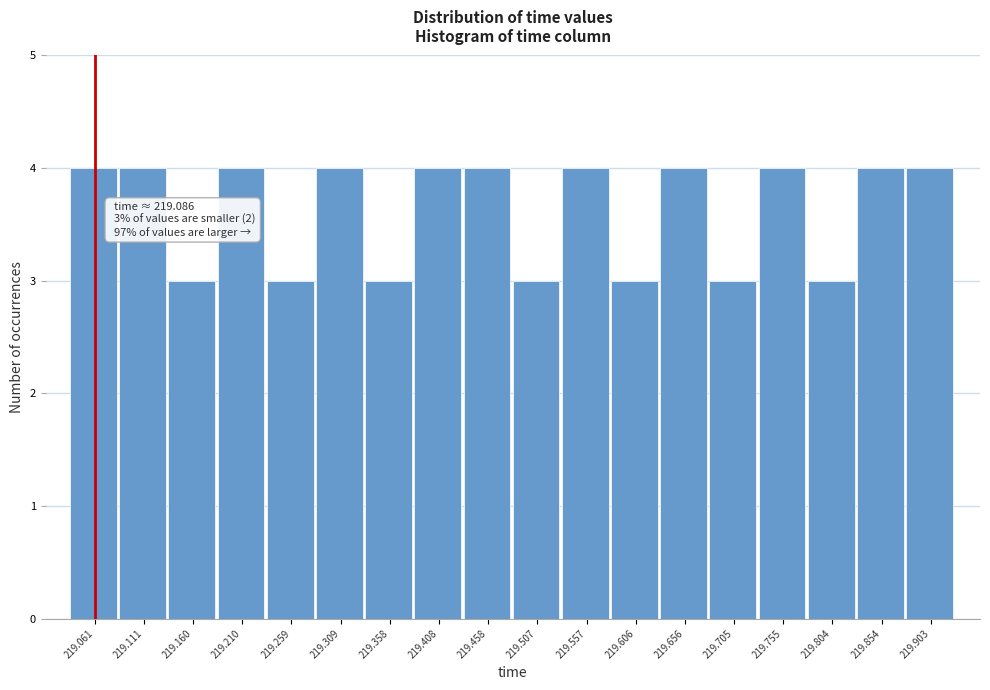

Reading right to left, transcribe all the data shown in this chart.

219.903=4	219.854=4	219.804=3	219.755=4	219.705=3	219.656=4	219.606=3	219.557=4	219.507=3	219.458=4	219.408=4	219.358=3	219.309=4	219.259=3	219.210=4	219.160=3	219.111=4	219.061=4